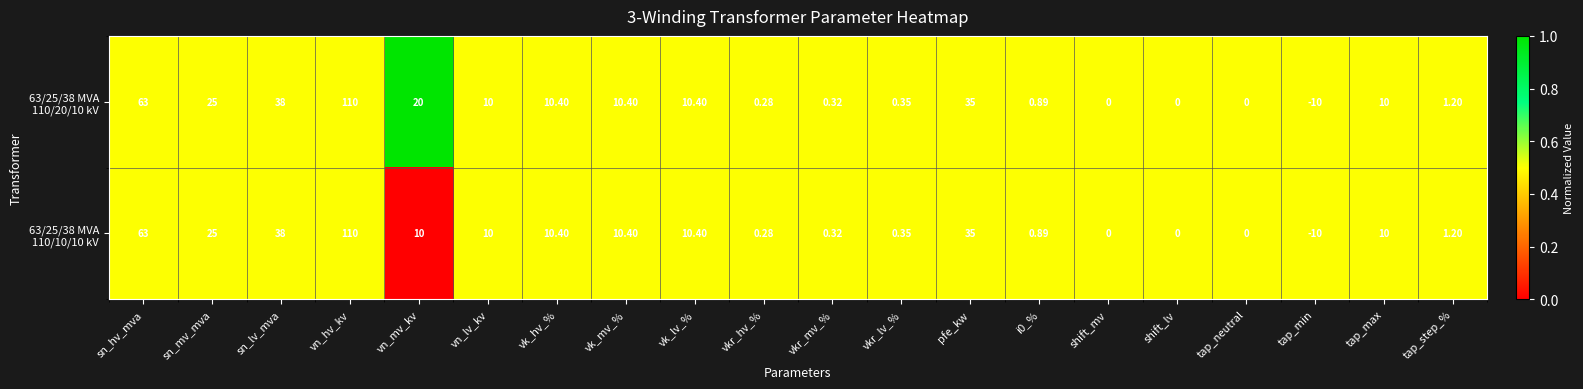

Which label corresponds to the largest value in the chart?

vn_hv_kv